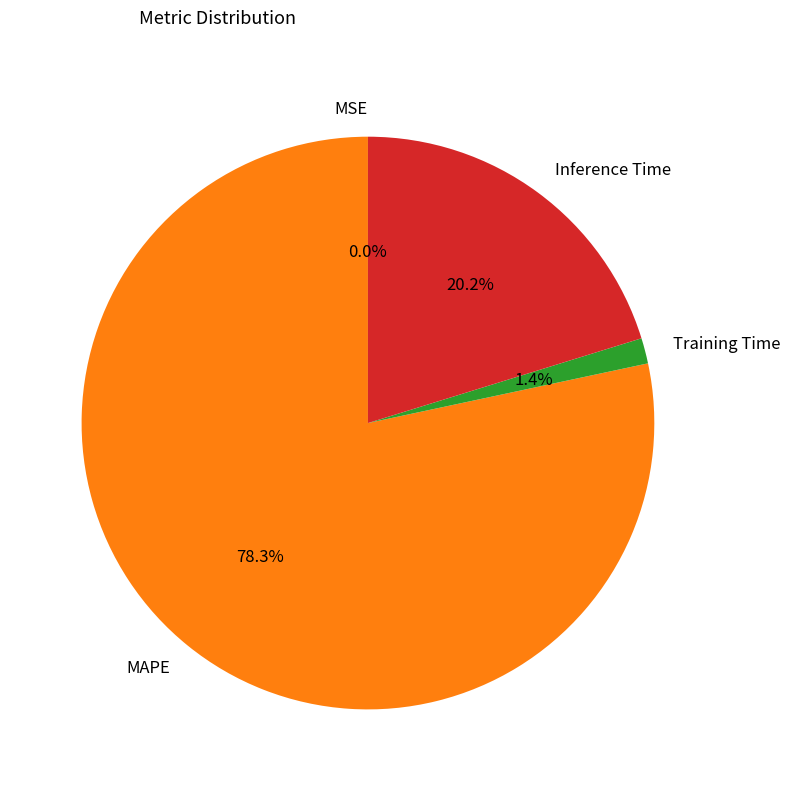

Which slice is the largest?

MAPE